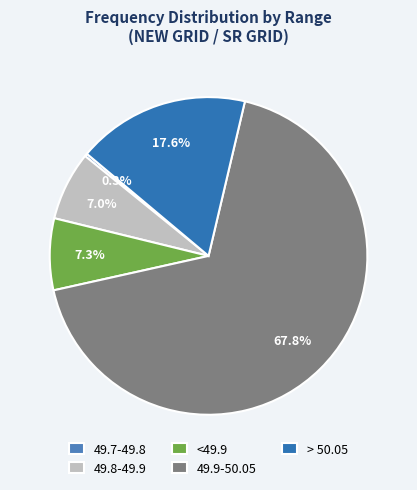

Which category has the smallest portion of the pie?

49.7-49.8